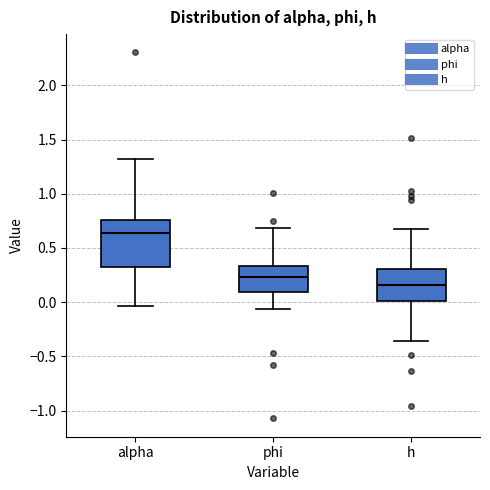

Which box's median line is the lowest?

h